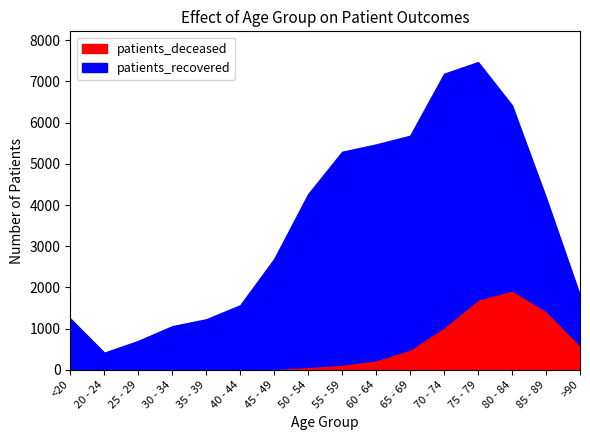

Where is the first local minimum for patients_recovered?

20 - 24